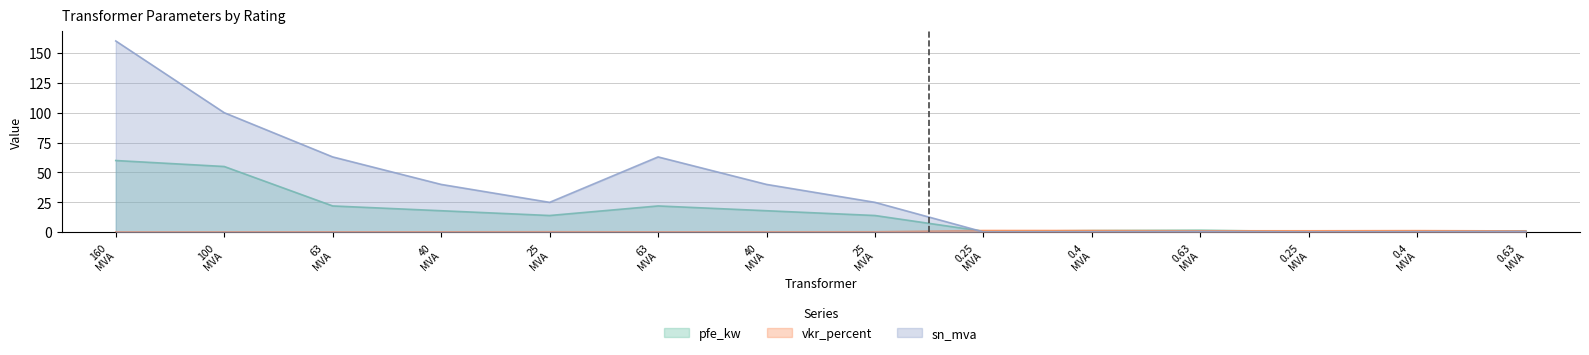

Which category has the highest value in the pfe_kw series?

160 MVA